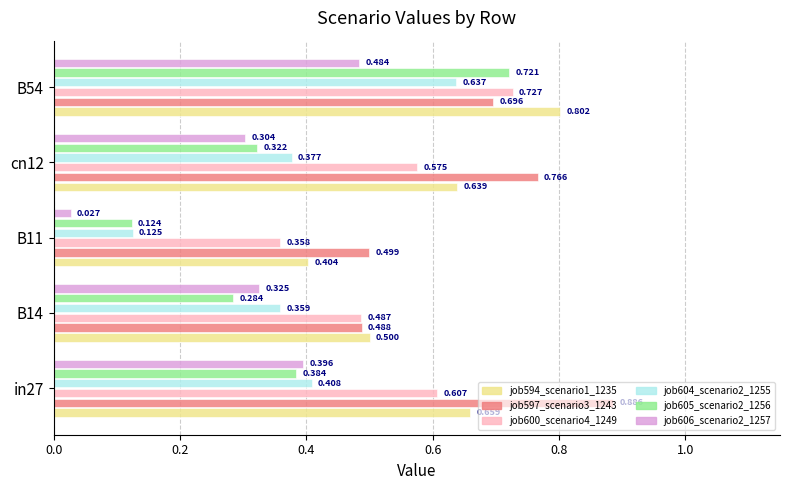

Is the value of job600_scenario4_1249 at B14 greater than the value of job604_scenario2_1255 at B14?

Yes